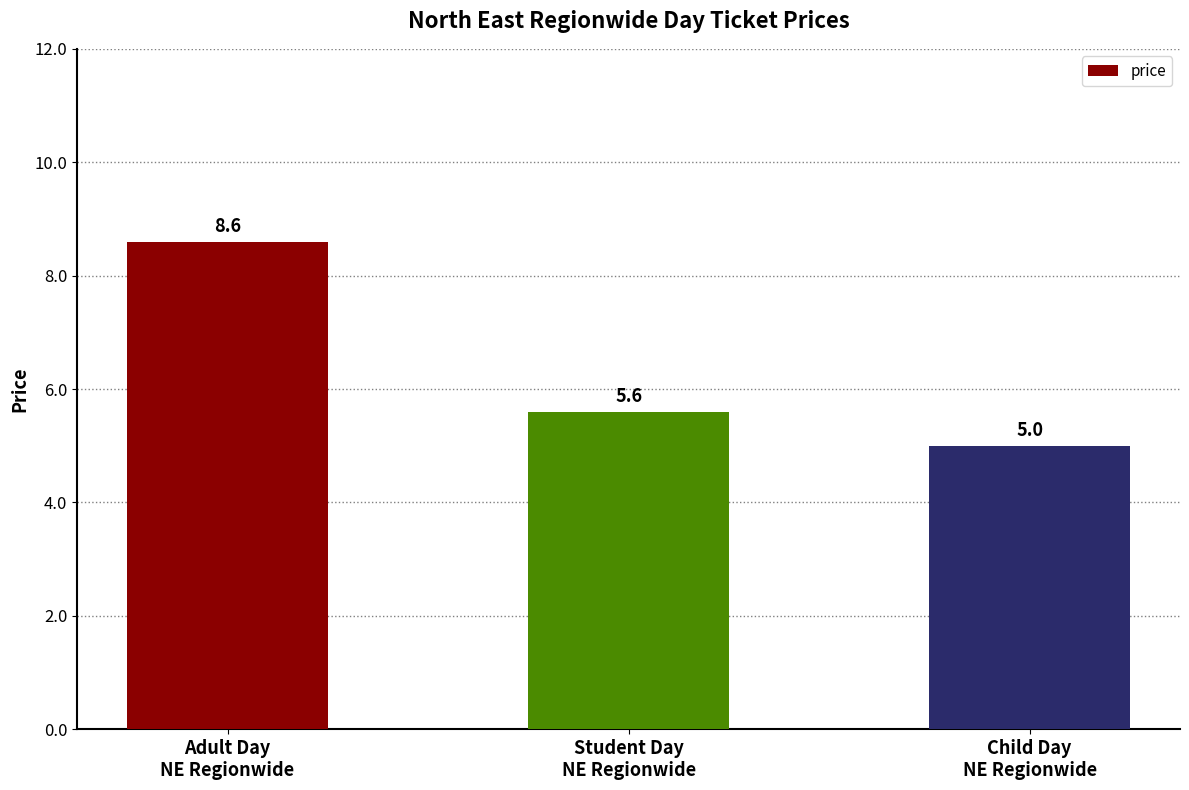

Count the values in the range 5 to 8.

2